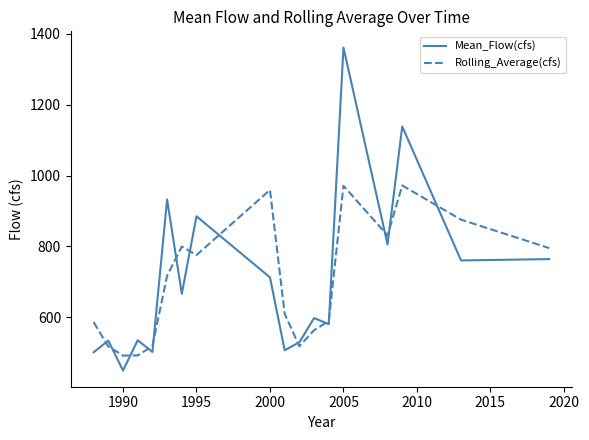

What is the maximum value for Rolling_Average(cfs)?

972.1